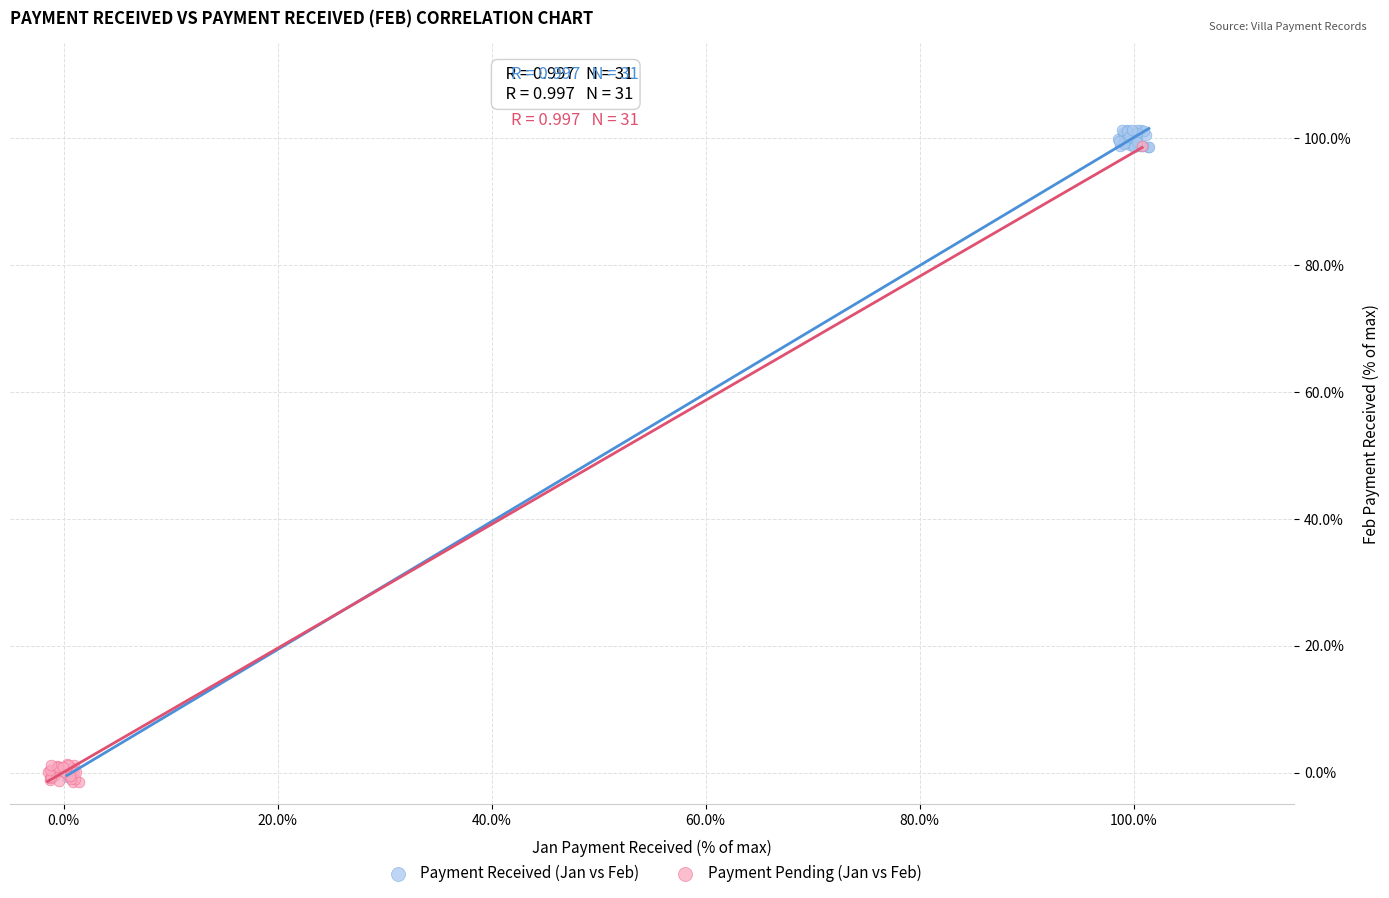

What are all the series names shown in the legend?

Payment Received (Jan vs Feb), Payment Pending (Jan vs Feb)